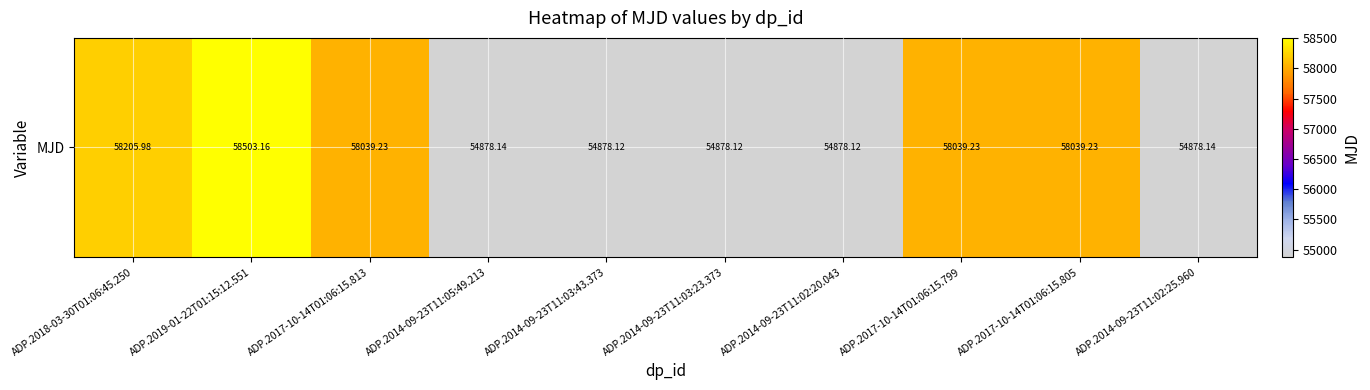

Which category has the highest value across all series?

ADP.2019-01-22T01:15:12.551